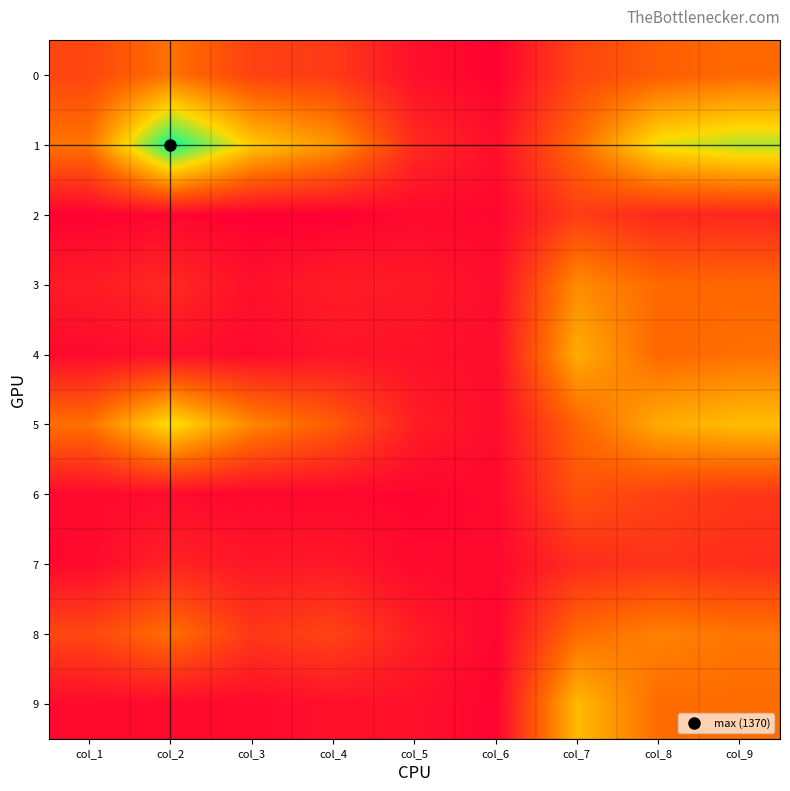

Between col_1 and col_9, which series saw the biggest shift?

1